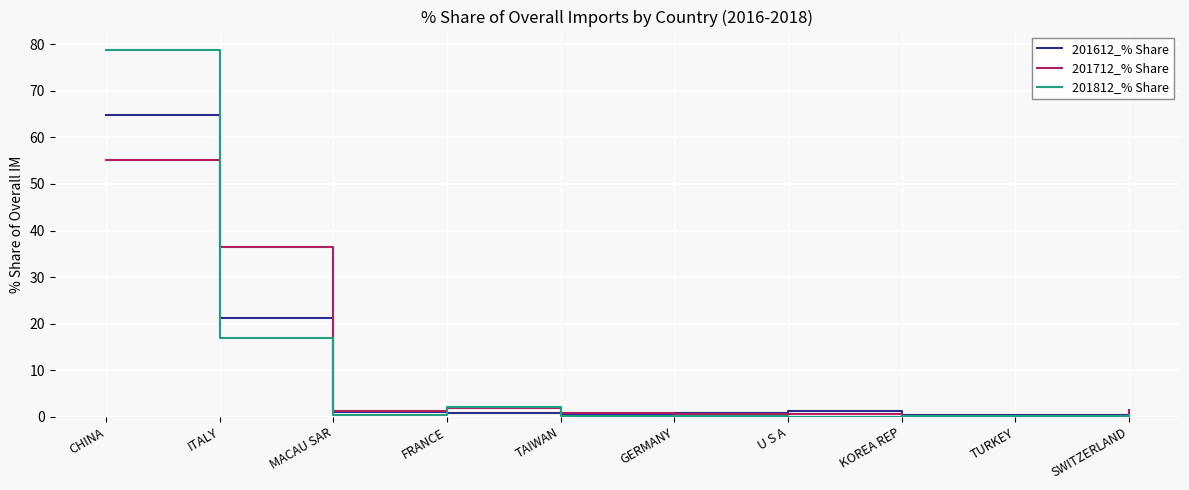

Does the chart display data point markers on the line(s)?

No